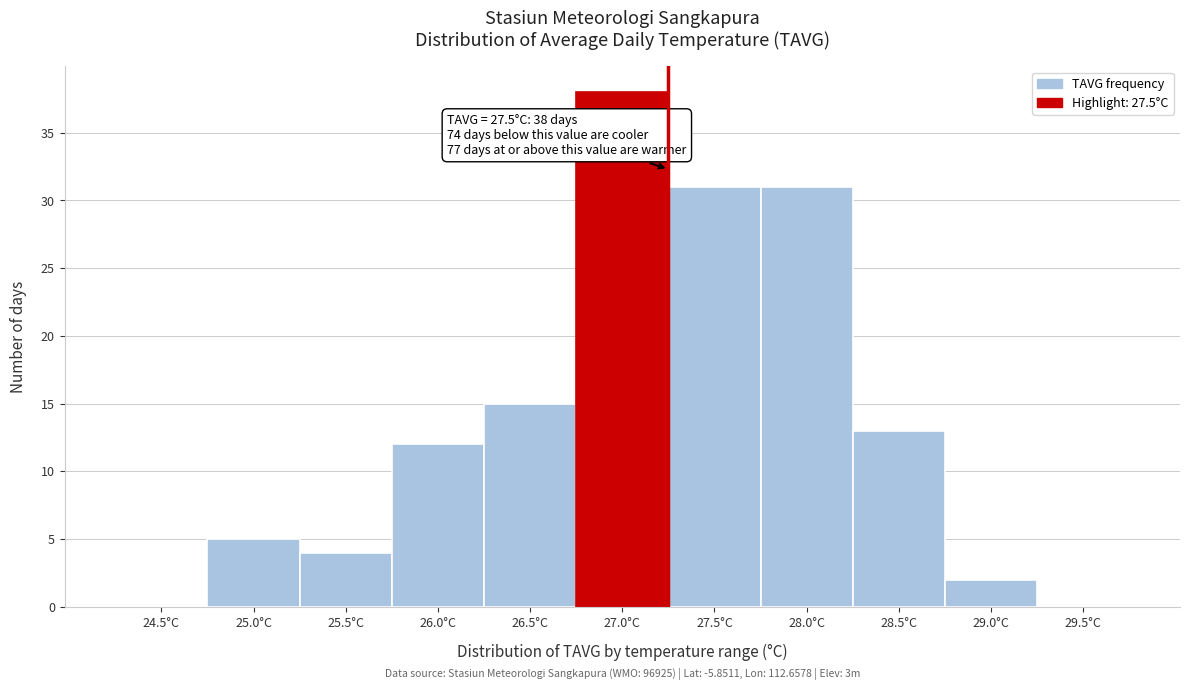

Reading right to left, list all the values displayed in this chart.

29.5°C=0	29.0°C=2	28.5°C=13	28.0°C=31	27.5°C=31	27.0°C=38	26.5°C=15	26.0°C=12	25.5°C=4	25.0°C=5	24.5°C=0